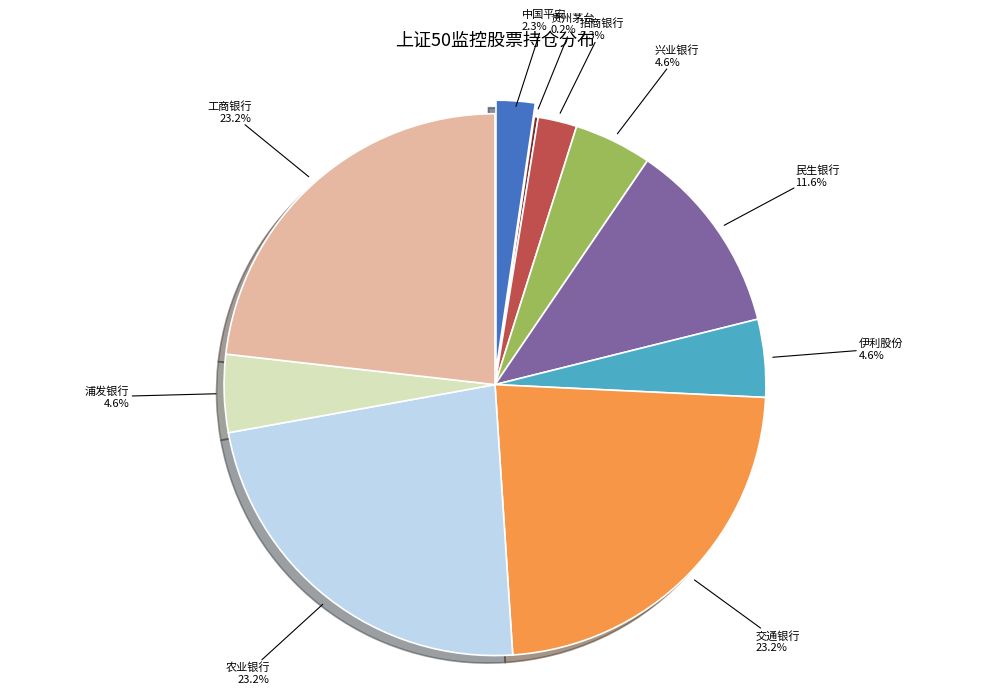

Which has a higher value, 民生银行 or 工商银行?

工商银行